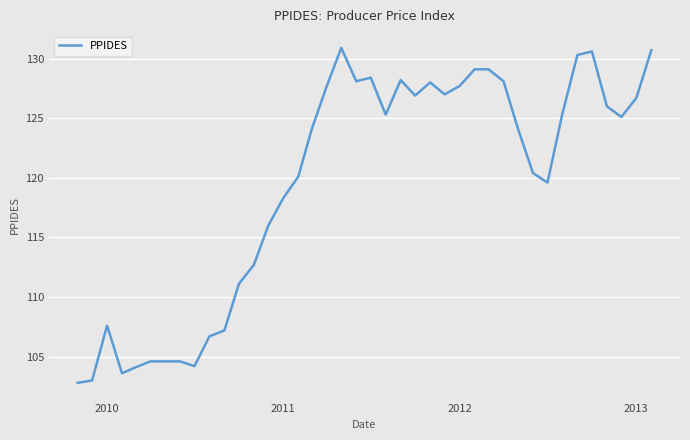

What is the greatest value displayed?

130.9